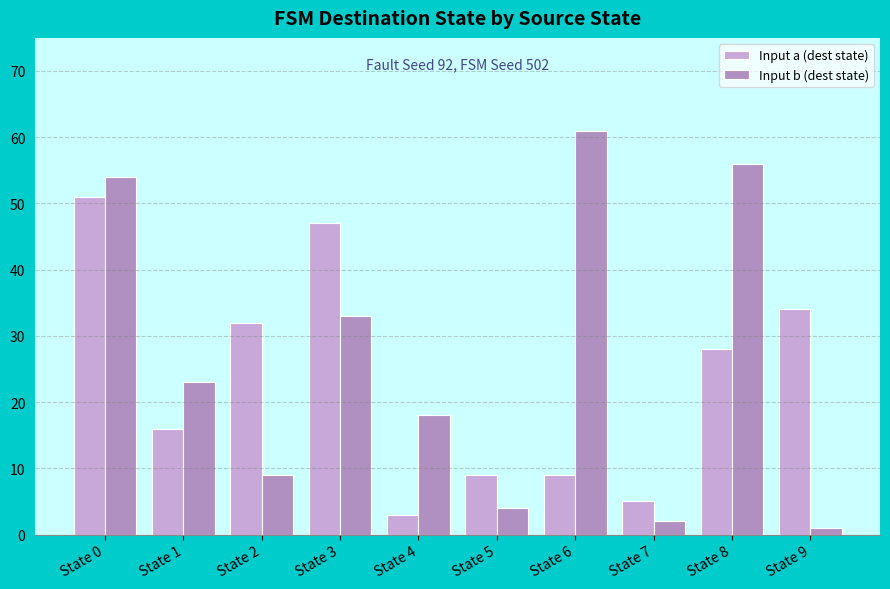

List the series in order of their peak value, lowest first.

Input a (dest state), Input b (dest state)